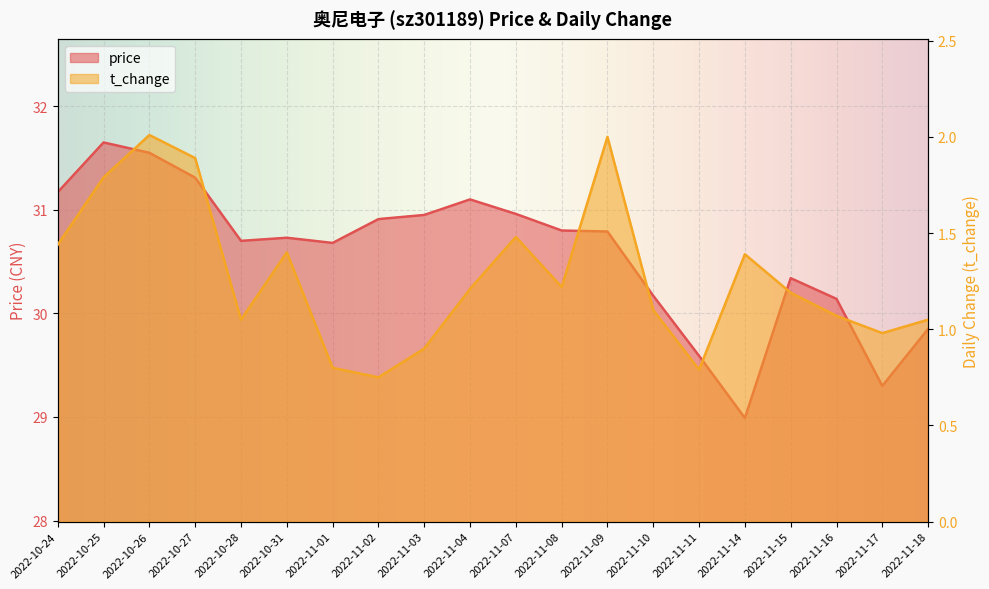

True or false: t_change and price intersect in this chart.

False